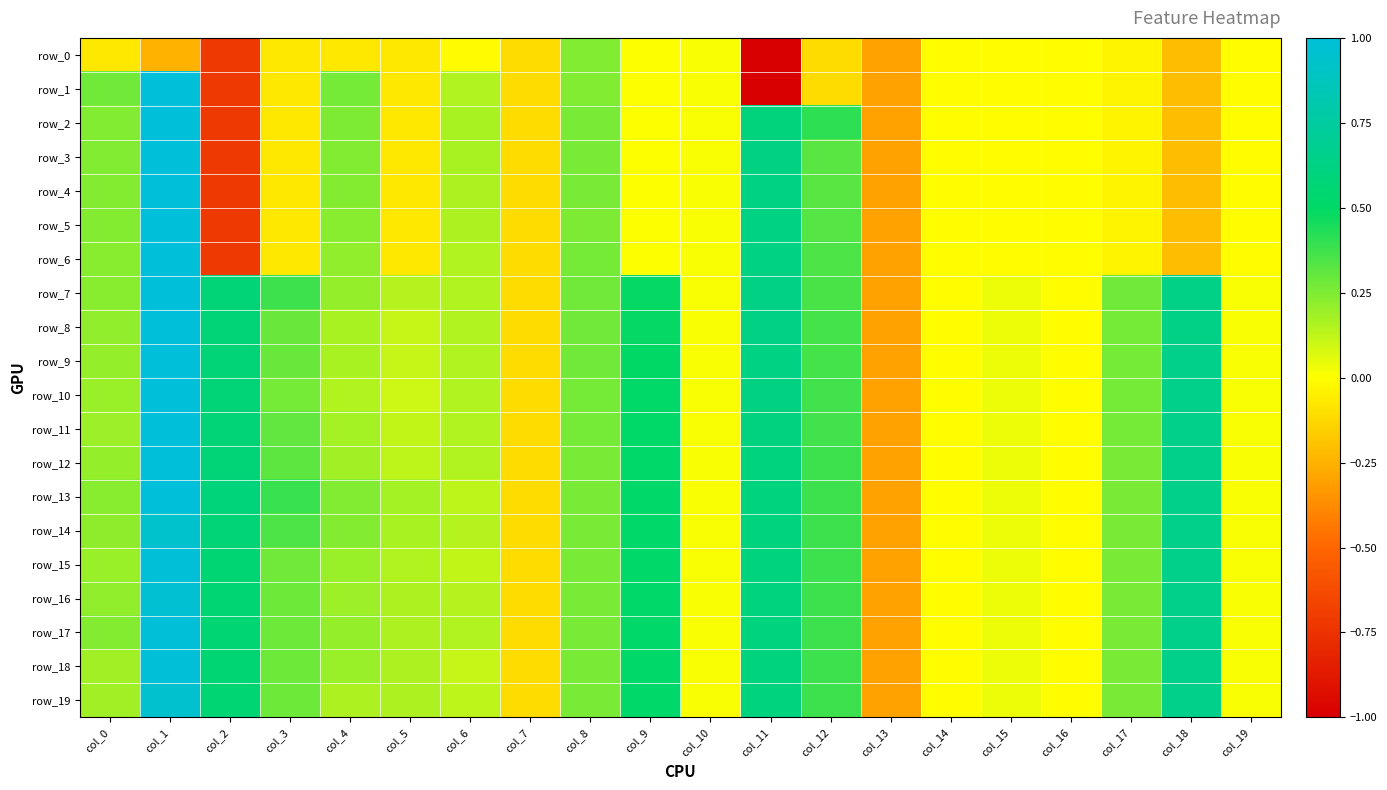

Rank the series by their maximum value, from highest to lowest.

row_1, row_2, row_3, row_4, row_5, row_6, row_7, row_8, row_9, row_10, row_11, row_12, row_13, row_15, row_17, row_18, row_16, row_19, row_14, row_0